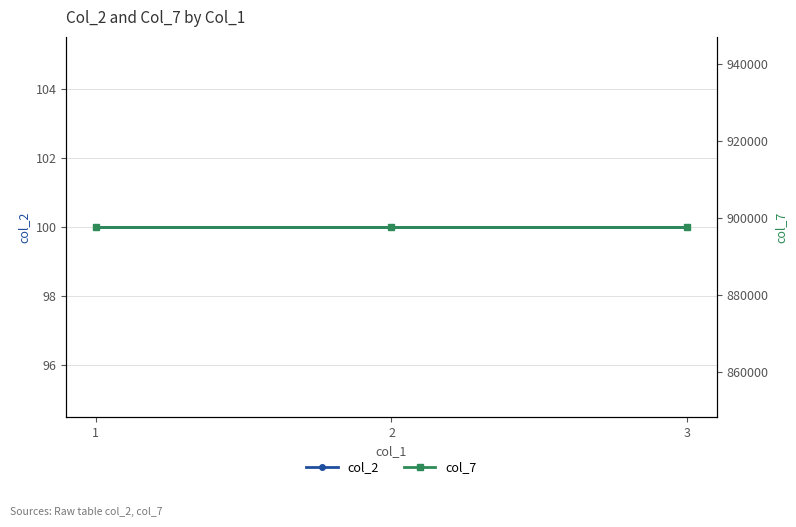

Reading left to right, transcribe all the data shown in this chart.

col_2: 1=100	2=100	3=100
col_7: 1=897722	2=897722	3=897722